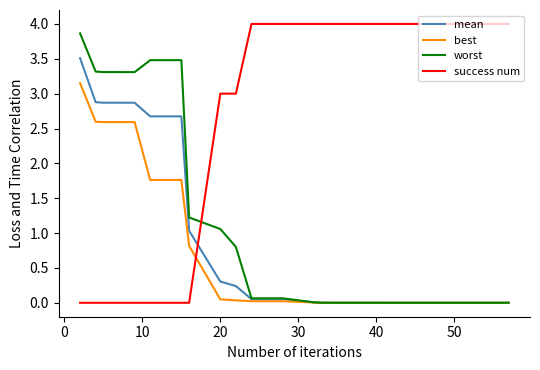

How many intersections are there between success num and best?

1